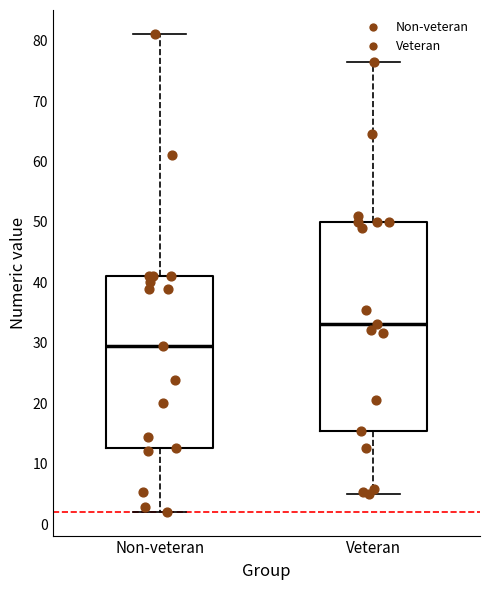

Where is the lower edge of the box for Non-veteran on the y-axis? The values are not printed on the chart, so give them approximately, as read against the axis.

13